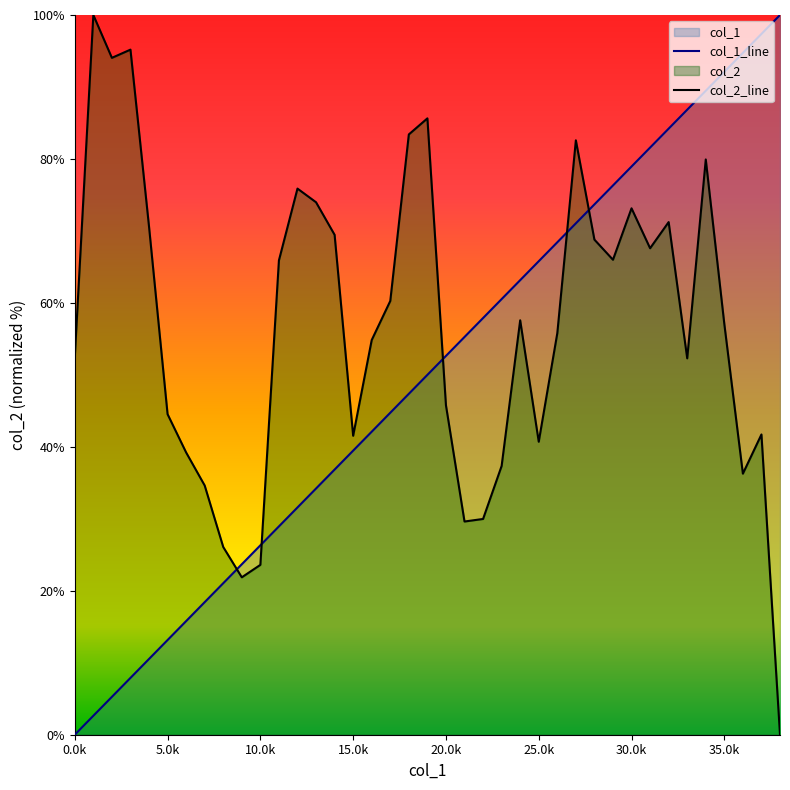

What is the value of the col_1_line point at the 22nd from the left?

55.3